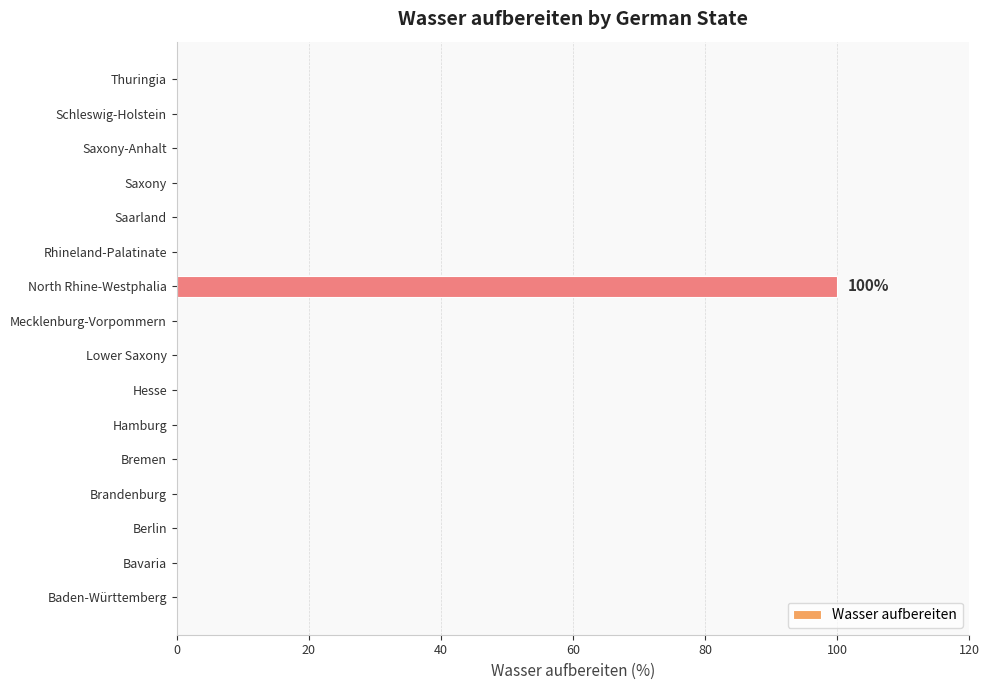

How many distinct data groups are displayed?

1